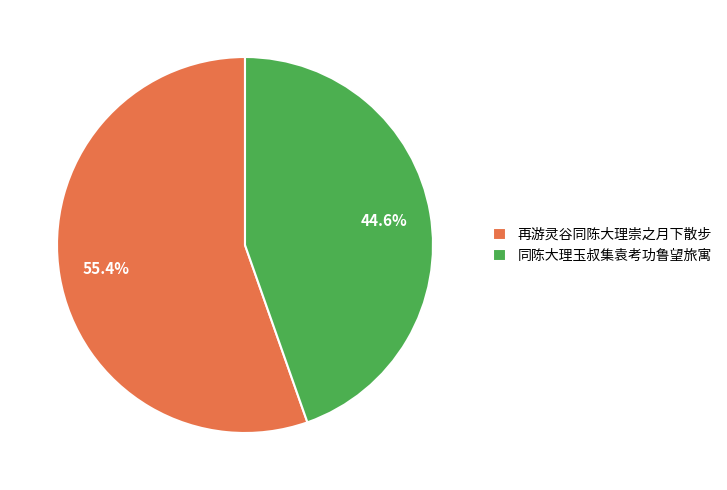

To the nearest percent, what is the difference between the 同陈大理玉叔集袁考功鲁望旅寓 and 再游灵谷同陈大理崇之月下散步 slice percentages?

11%